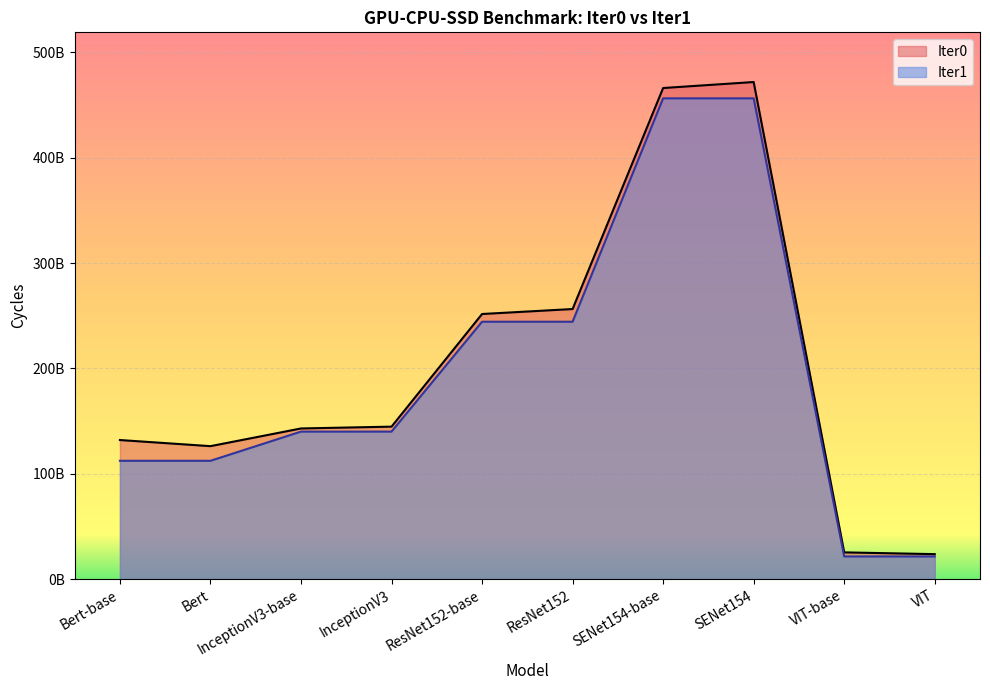

What are all the series names shown in the legend?

Iter0, Iter1